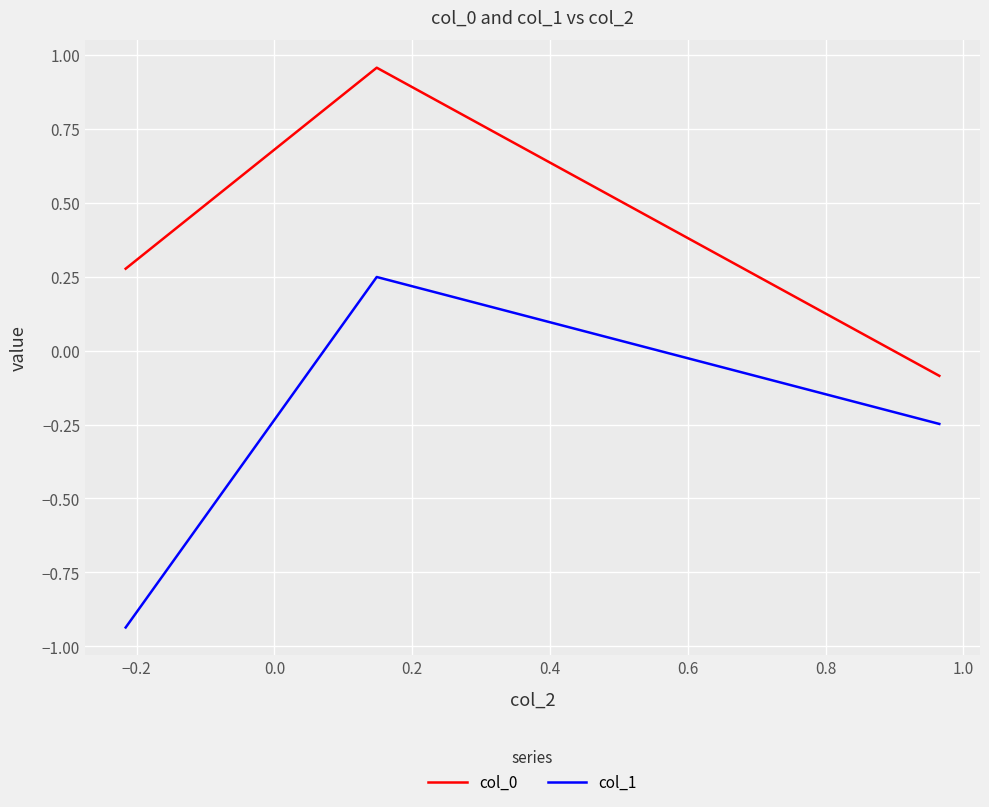

Which series has the largest range (max minus min)?

col_1